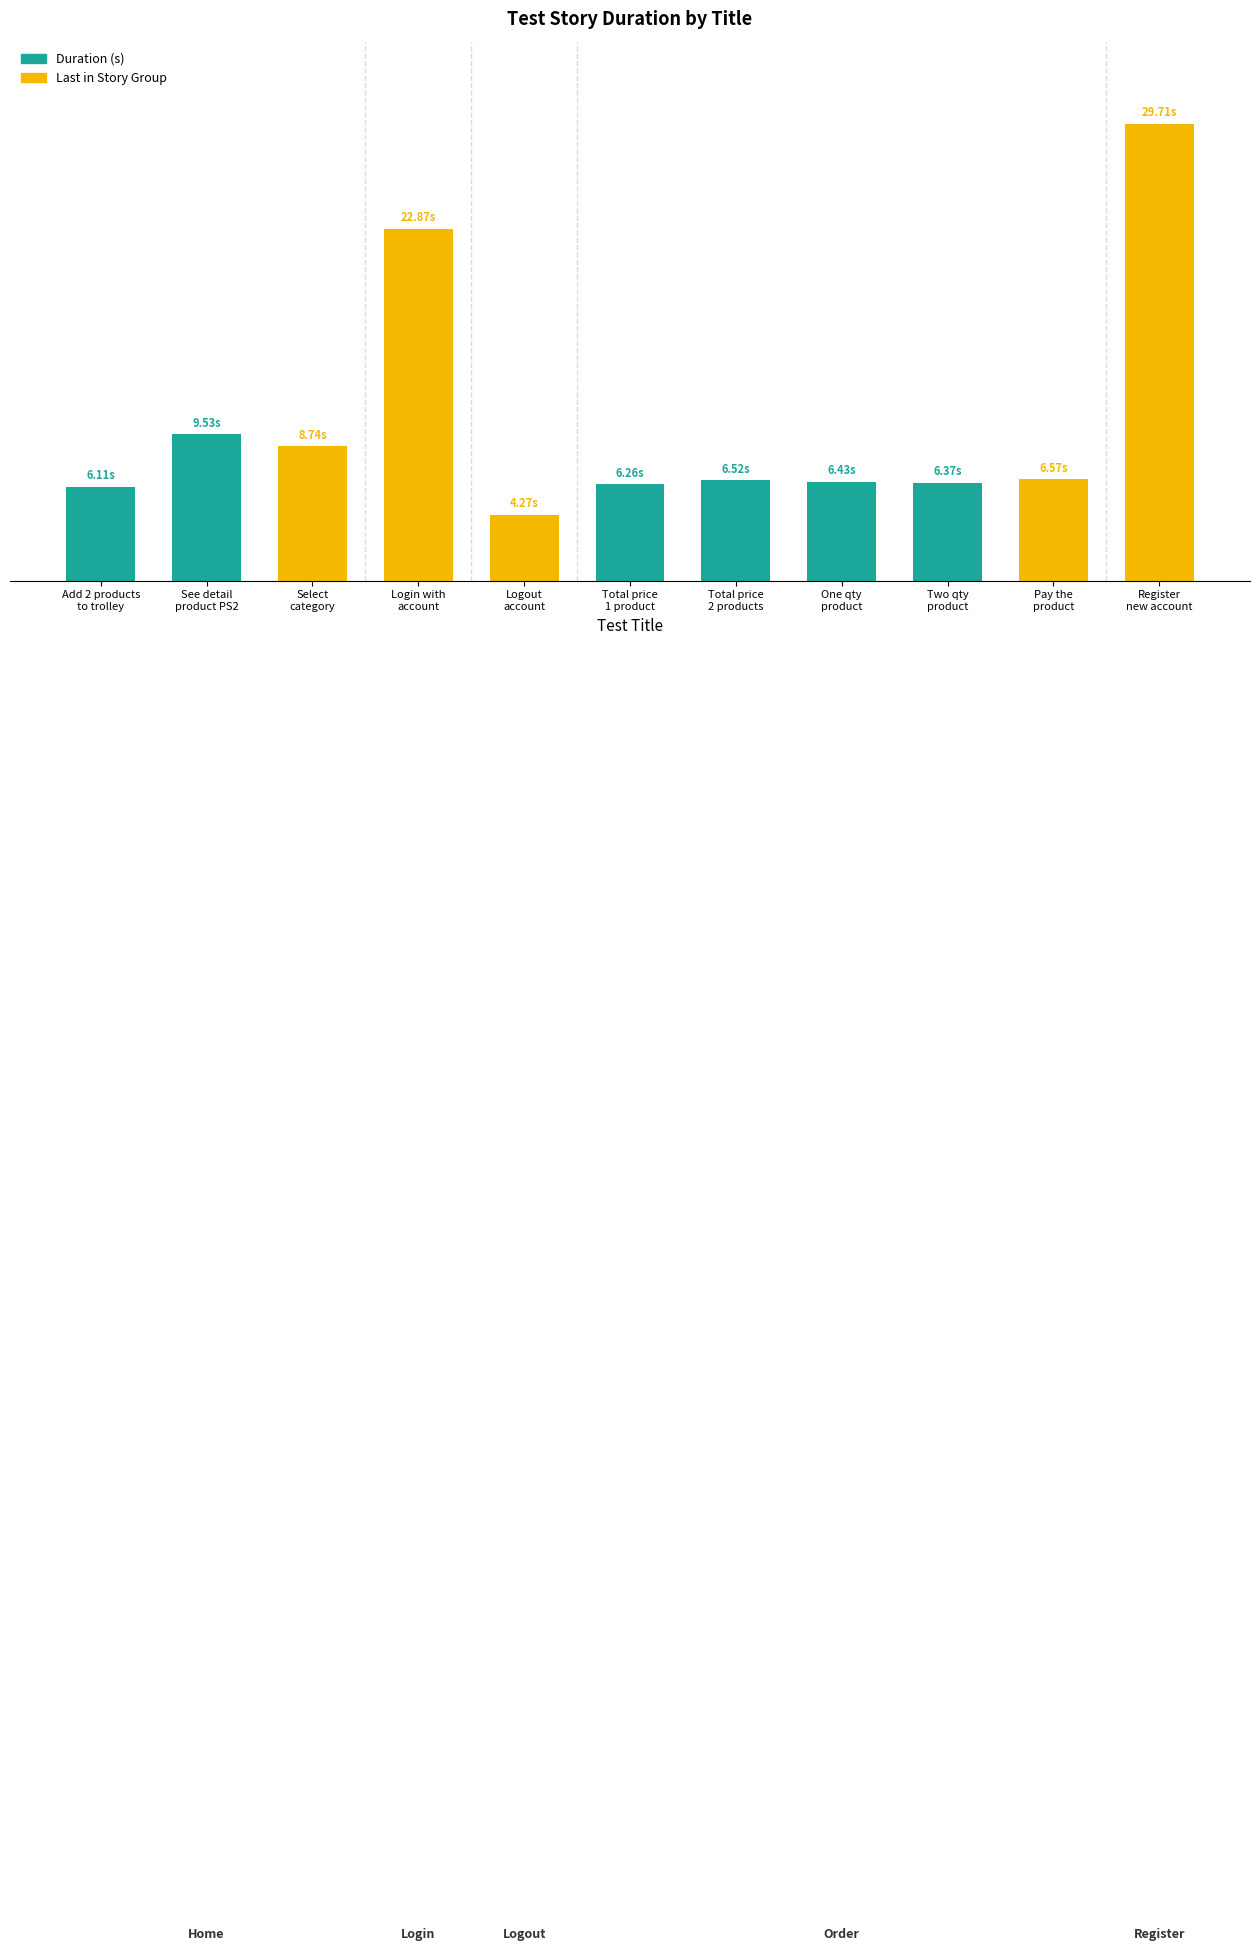

Are the bars horizontal?

No